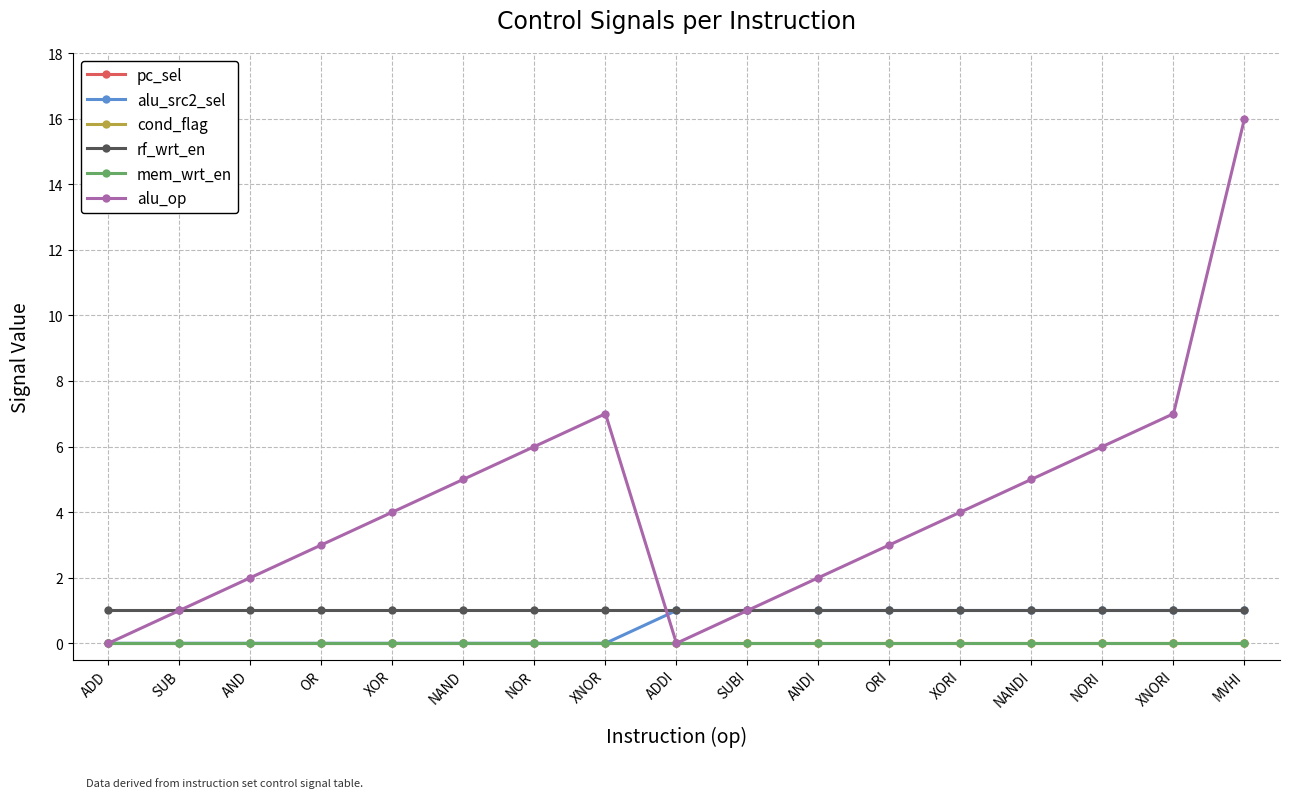

Which category has the lowest value in the alu_src2_sel series?

ADD